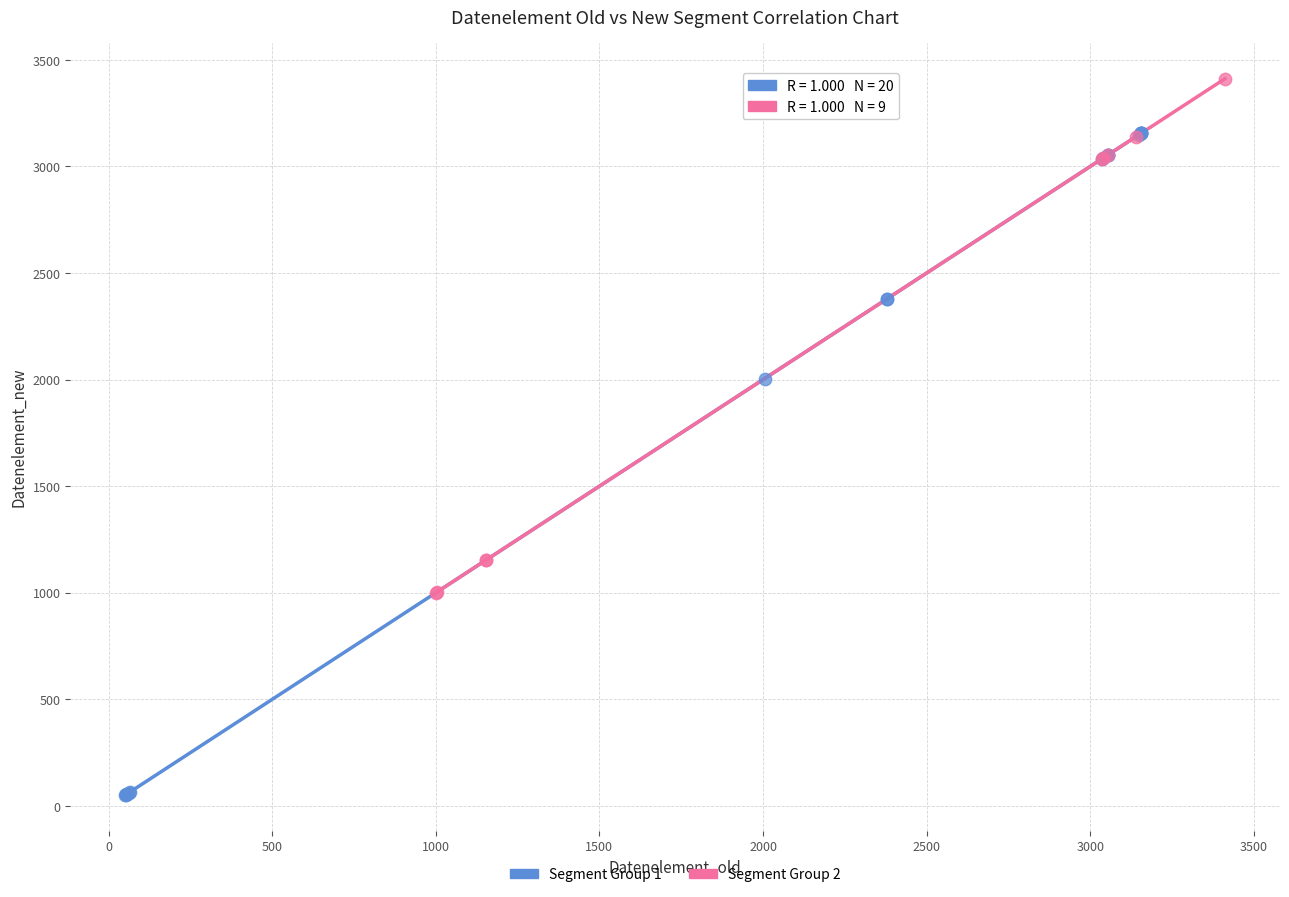

Which series contains the lowest Y value?

Segment Group 1